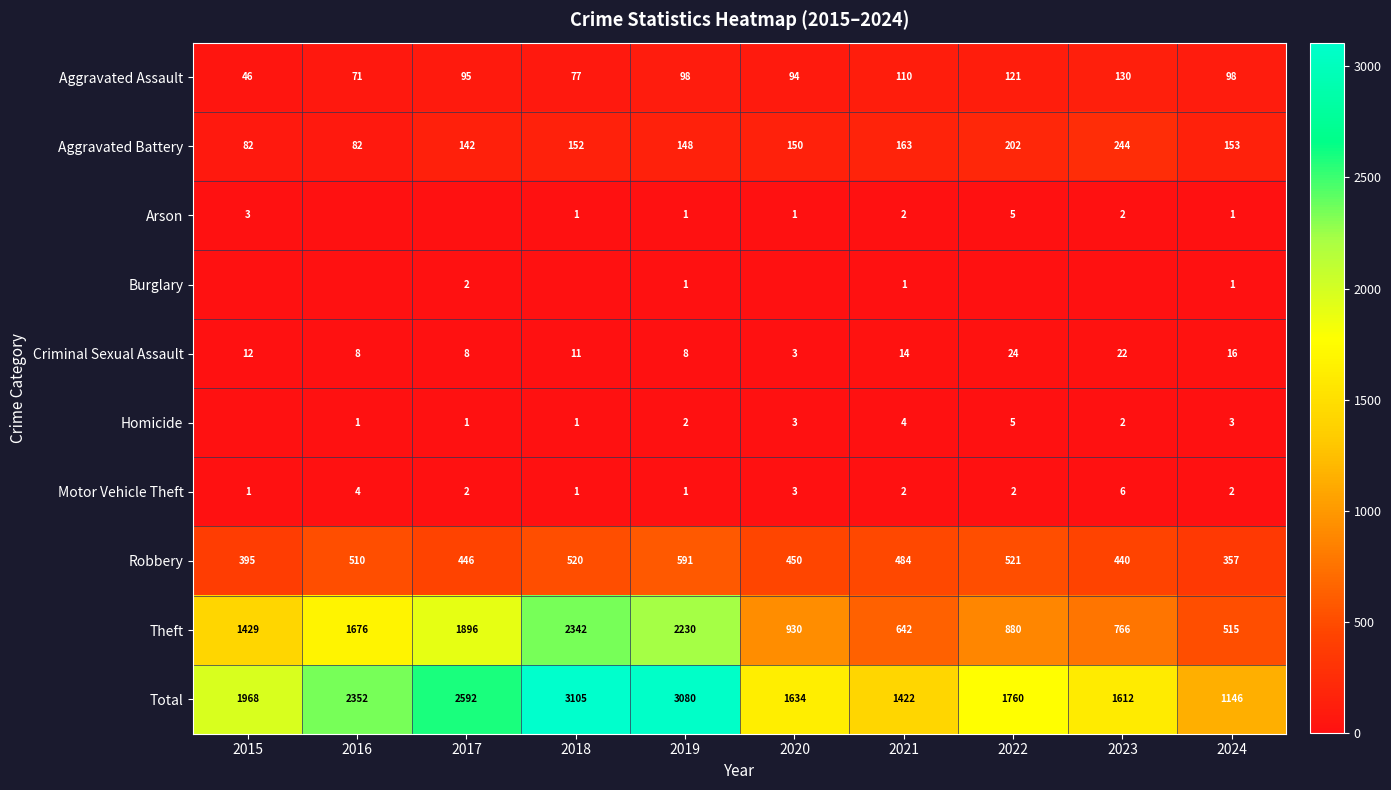

Which category has the highest value in the Aggravated Battery series?

2023